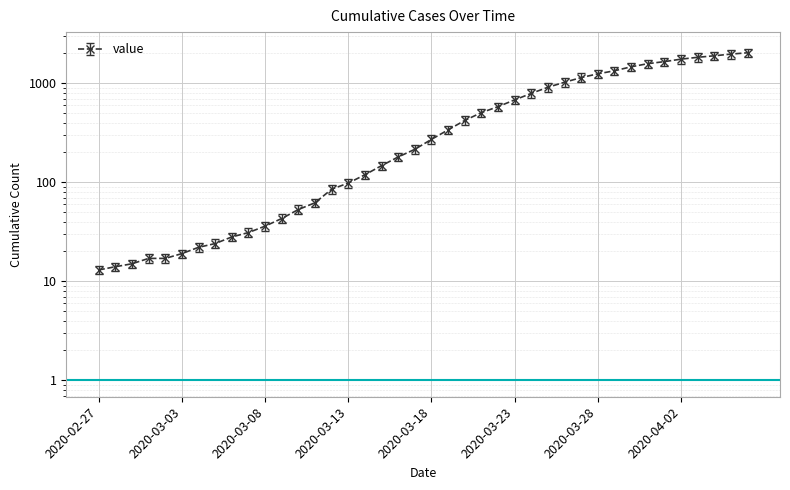

What is the sum of all values?

24656